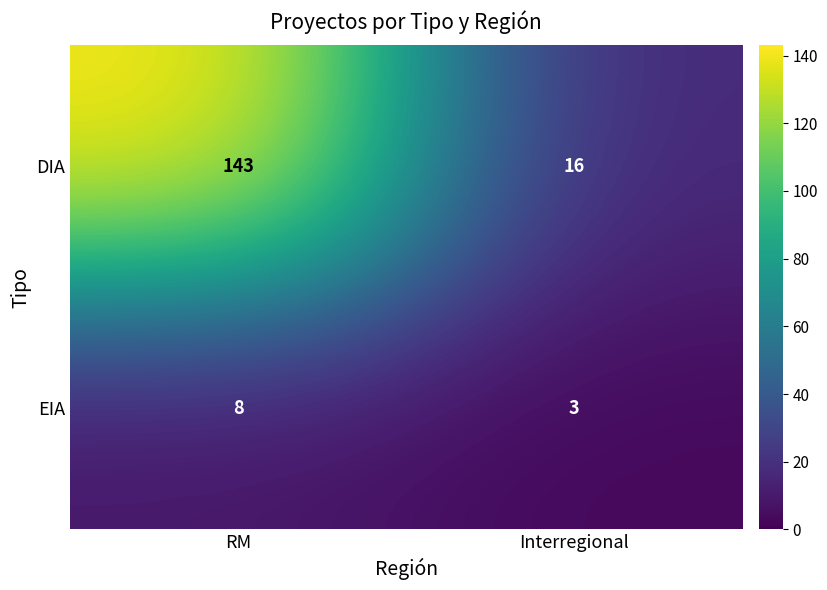

How many data points does each series have?

2